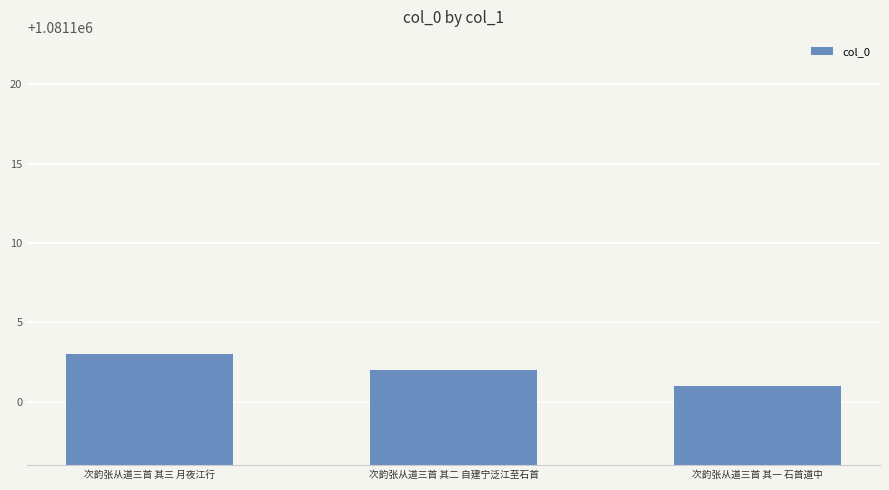

Which has a higher value, 次韵张从道三首 其一 石首道中 or 次韵张从道三首 其二 自建宁泛江至石首?

次韵张从道三首 其二 自建宁泛江至石首